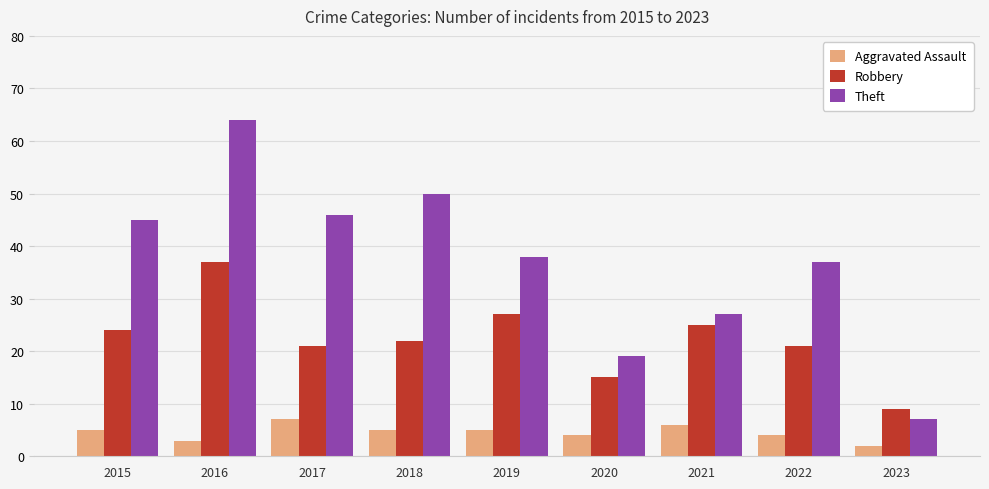

The value of Aggravated Assault at 2019 is 8. True or false?

False